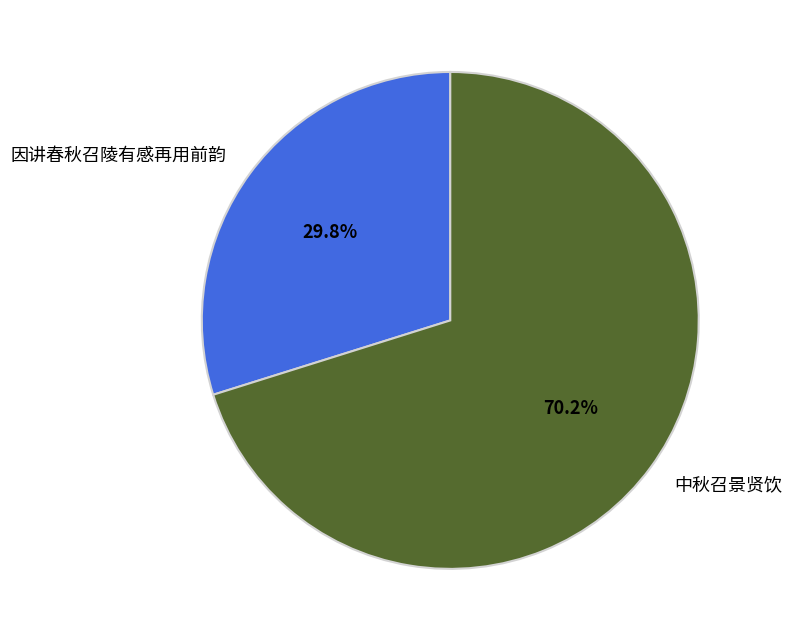

How many slices are in this pie chart?

2